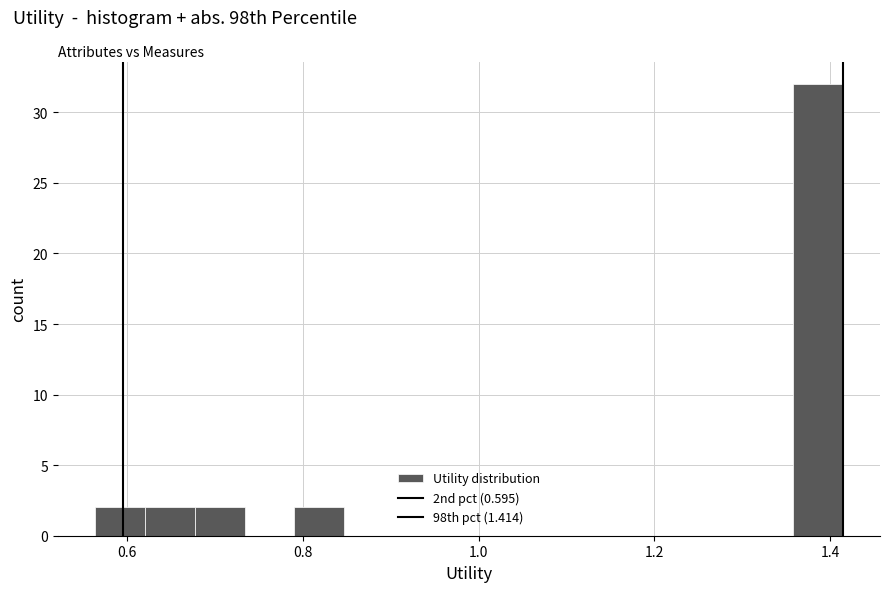

Around what value on the x-axis is the tallest bar? Give the approximate position of its centre, as read against the axis.

1.38